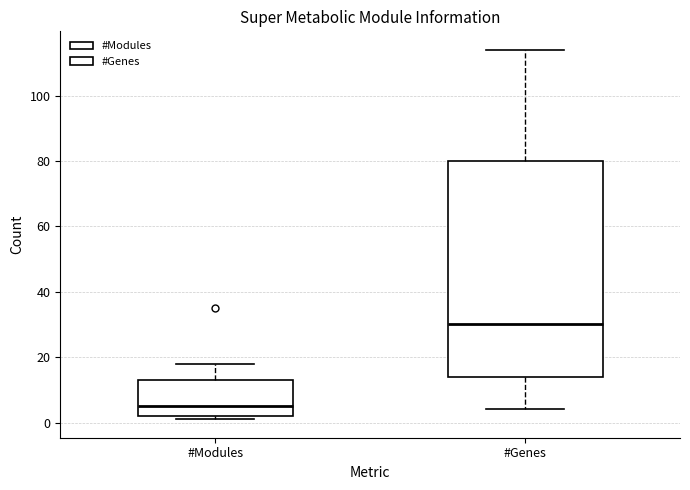

Where is the lower edge of the box for #Modules on the y-axis? The values are not printed on the chart, so give them approximately, as read against the axis.

2